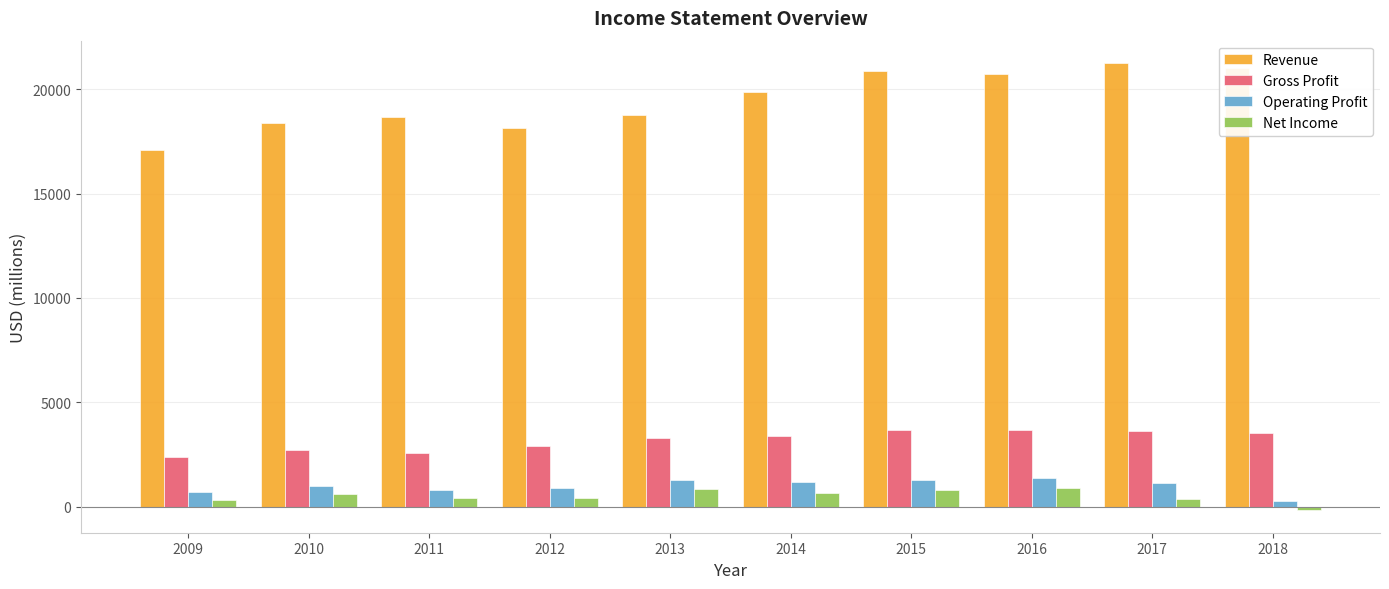

What is the difference between the maximum and minimum values in the Net Income series?

1071